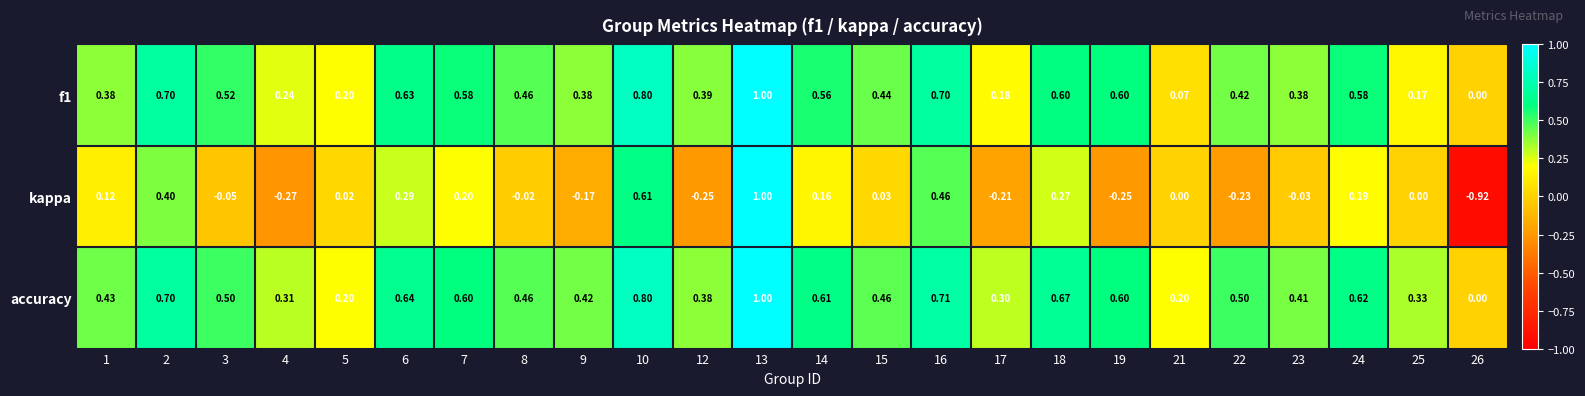

Is the value of kappa at 24 greater than the value of accuracy at 23?

No